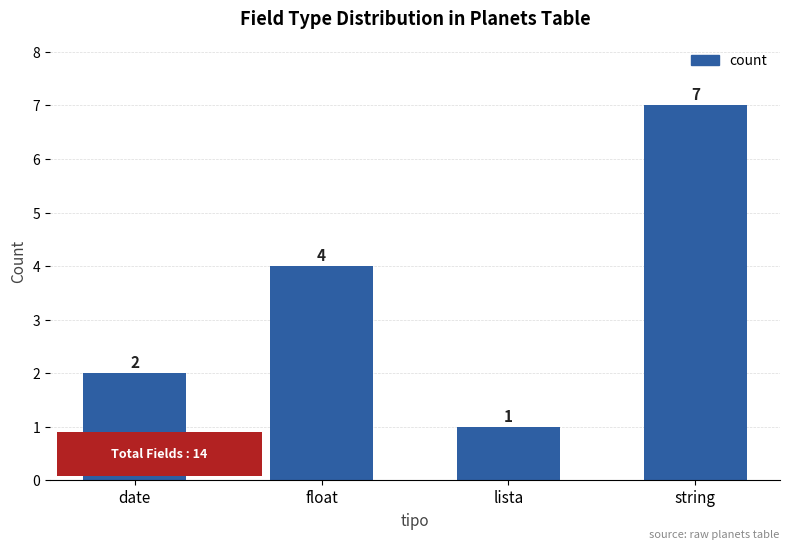

What is the label of the 4th bar from the right?

date